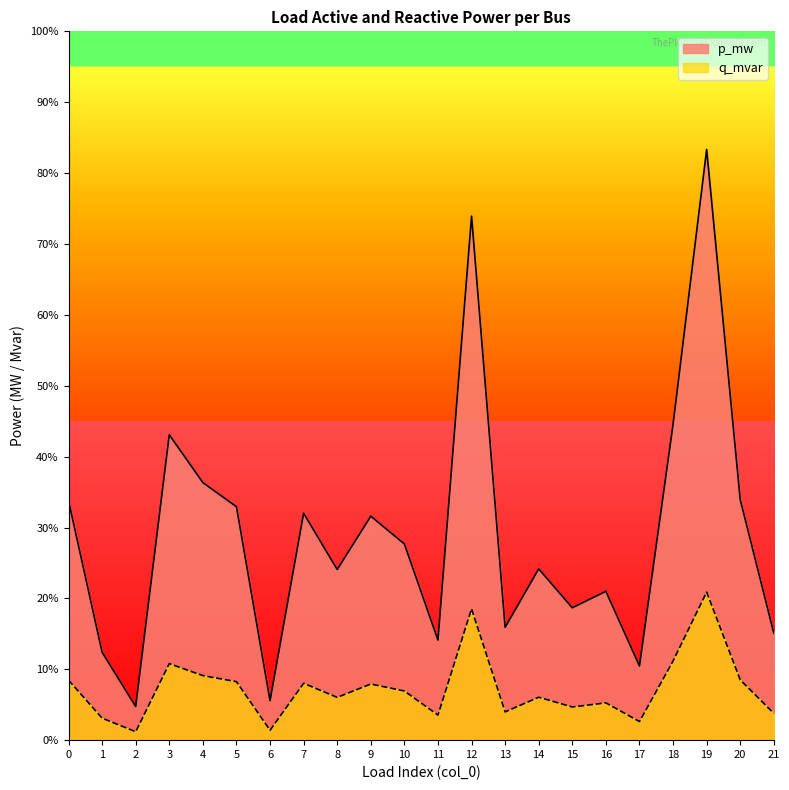

Is the value of p_mw at 3 greater than the value of q_mvar at 2?

Yes